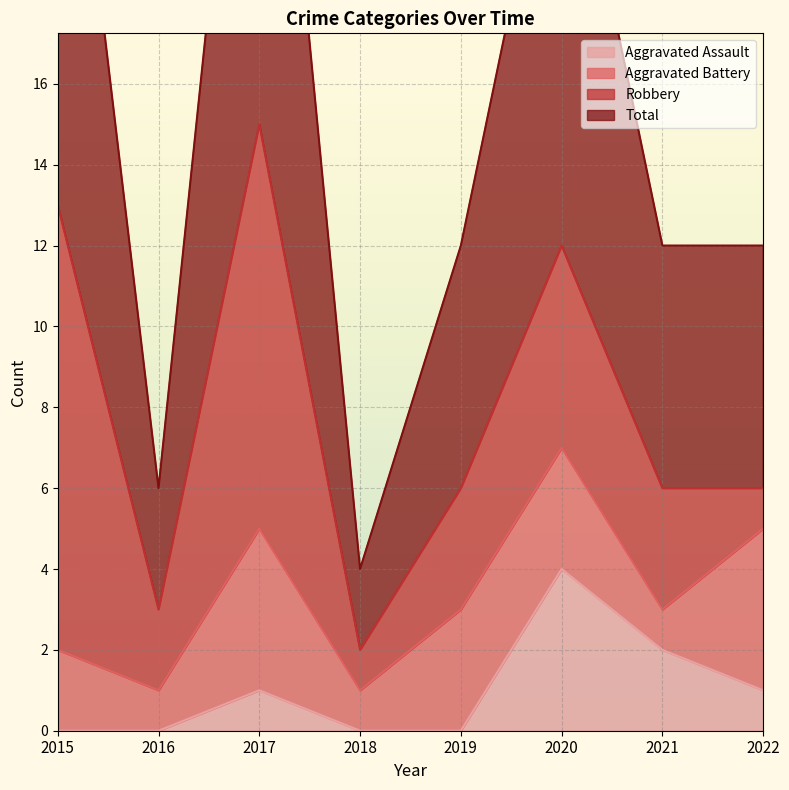

The value of Total at 2021 is 12. True or false?

True